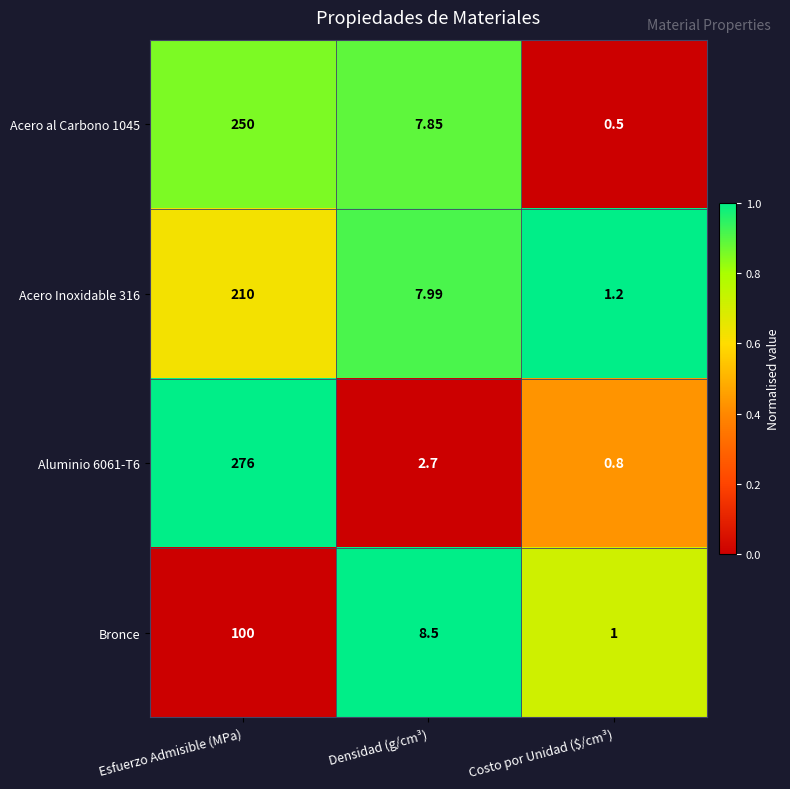

Is the value of Bronce at Esfuerzo Admisible (MPa) greater than the value of Aluminio 6061-T6 at Esfuerzo Admisible (MPa)?

No